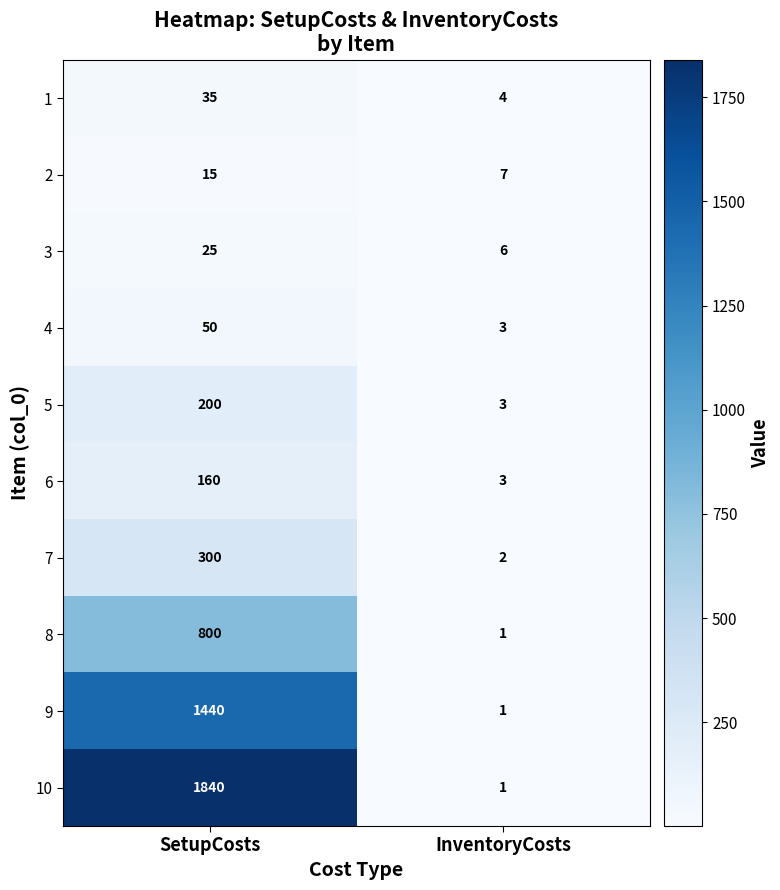

Reading right to left, what are all the values shown in this chart?

1: InventoryCosts=4	SetupCosts=35
2: InventoryCosts=7	SetupCosts=15
3: InventoryCosts=6	SetupCosts=25
4: InventoryCosts=3	SetupCosts=50
5: InventoryCosts=3	SetupCosts=200
6: InventoryCosts=3	SetupCosts=160
7: InventoryCosts=2	SetupCosts=300
8: InventoryCosts=1	SetupCosts=800
9: InventoryCosts=1	SetupCosts=1440
10: InventoryCosts=1	SetupCosts=1840